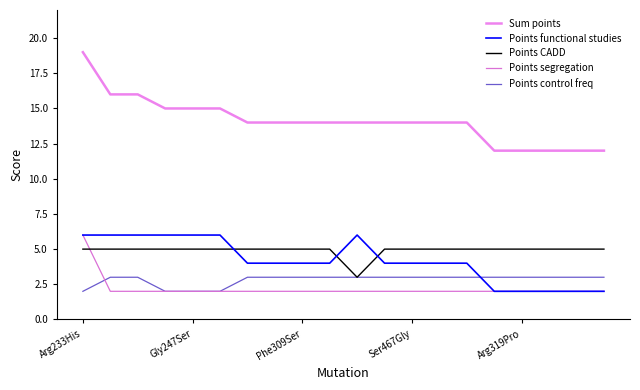

What is the label of the 6th point from the right?

14